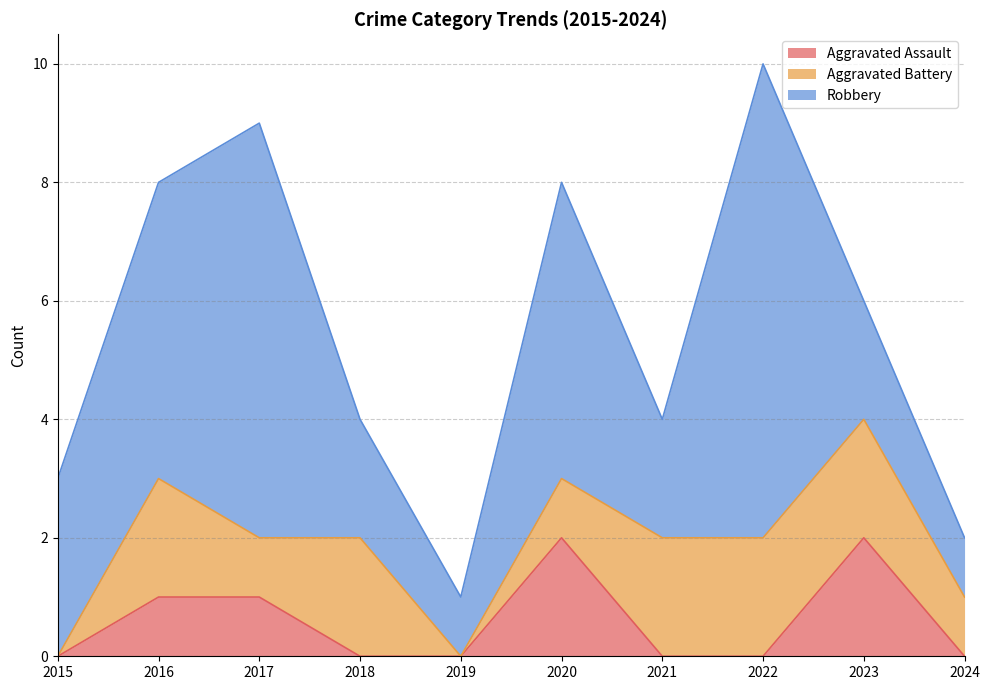

Rank the categories by Aggravated Assault value from lowest to highest.

2015, 2018, 2019, 2021, 2022, 2024, 2016, 2017, 2020, 2023